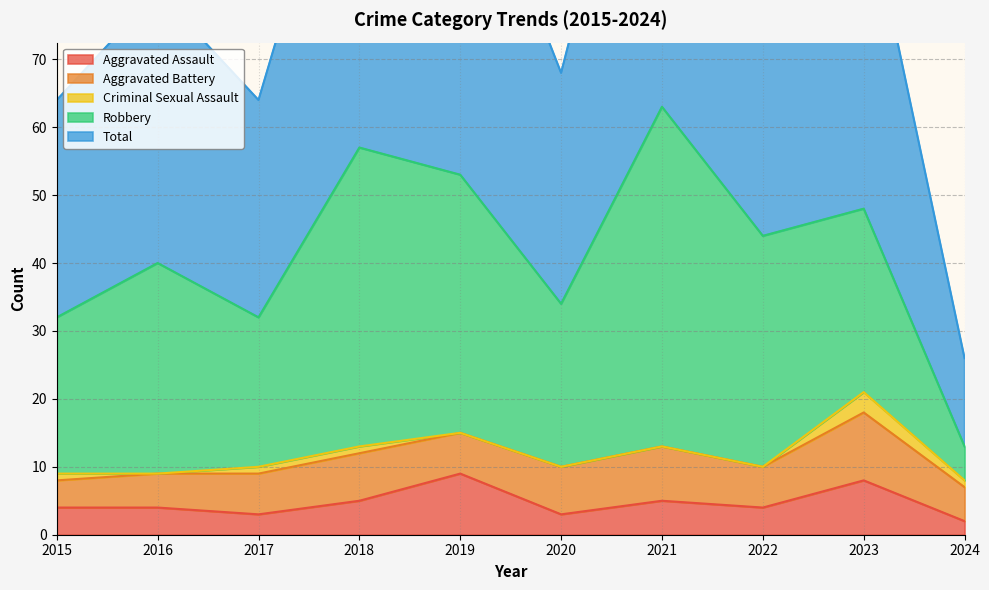

Between 2015 and 2016, which is larger?

2015